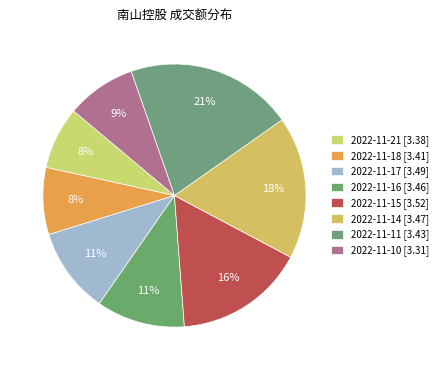

Approximately how many times larger is the value at 2022-11-18 compared to 2022-11-10?

1.0